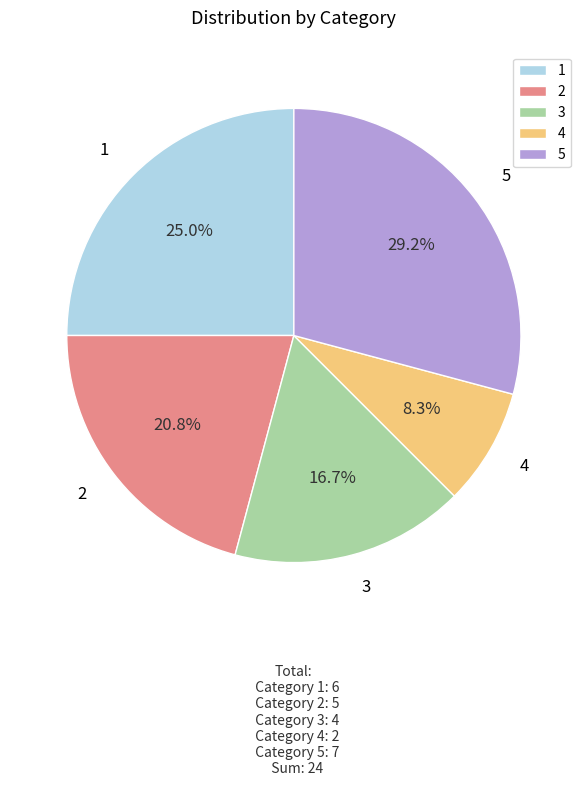

What portion of the pie excludes 3?

83.3%